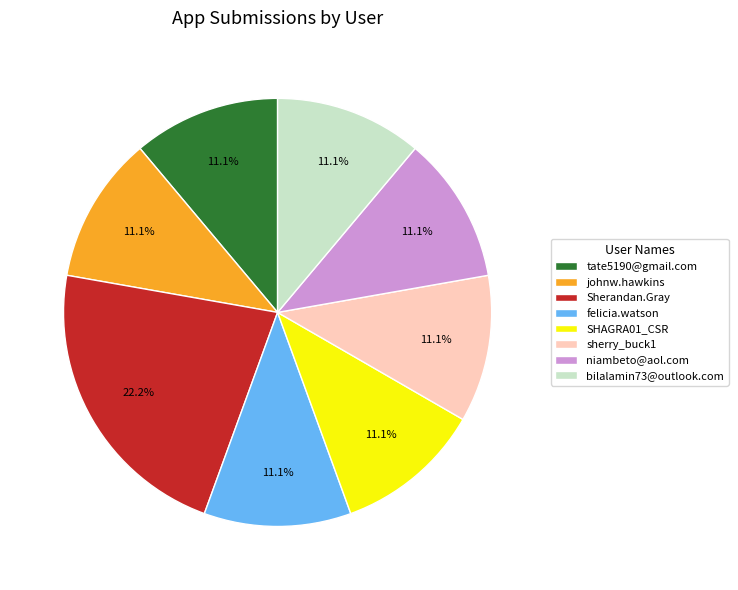

Is it true that bilalamin73@outlook.com is 24% of the pie?

False